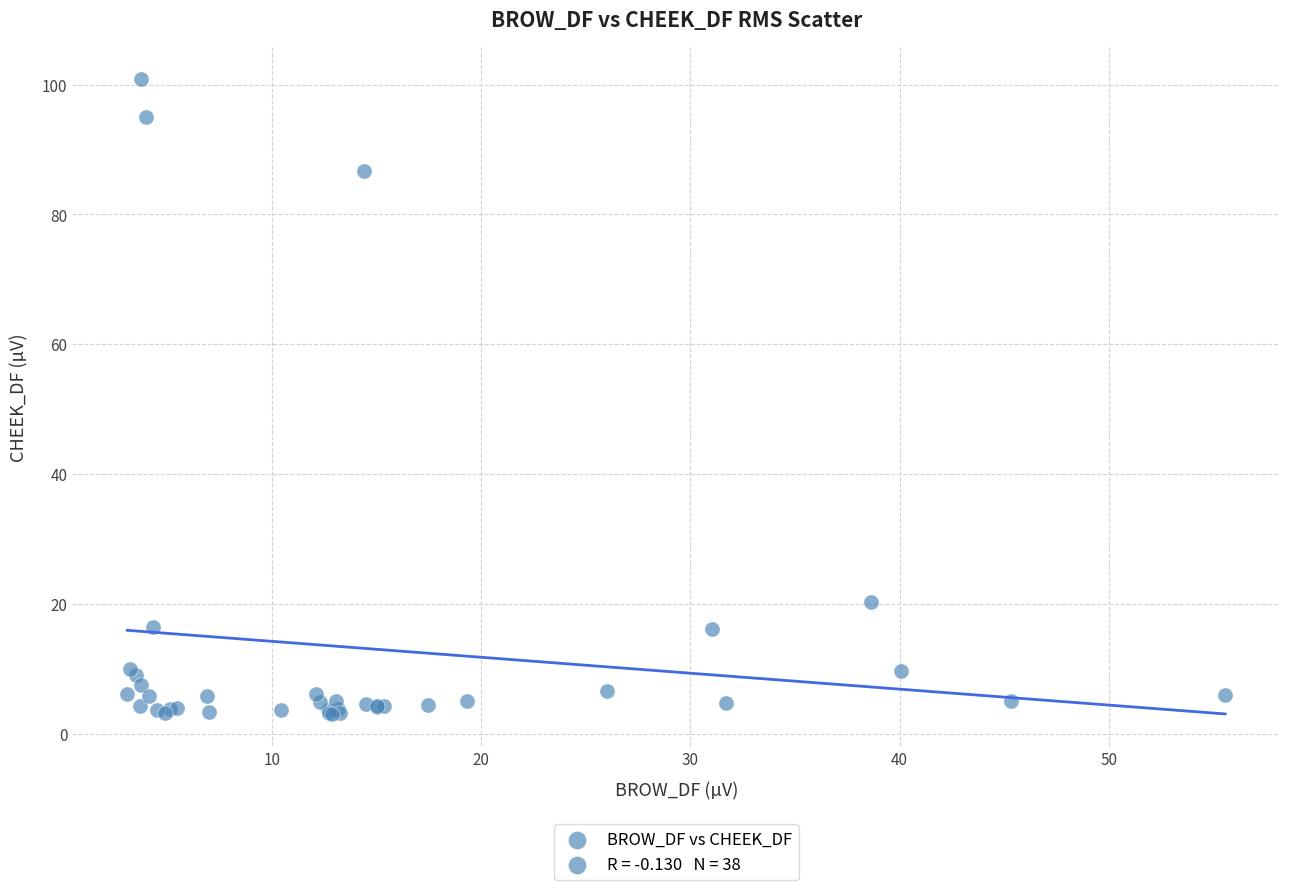

What Y value in the scatter plot is closest to 51?

20.2